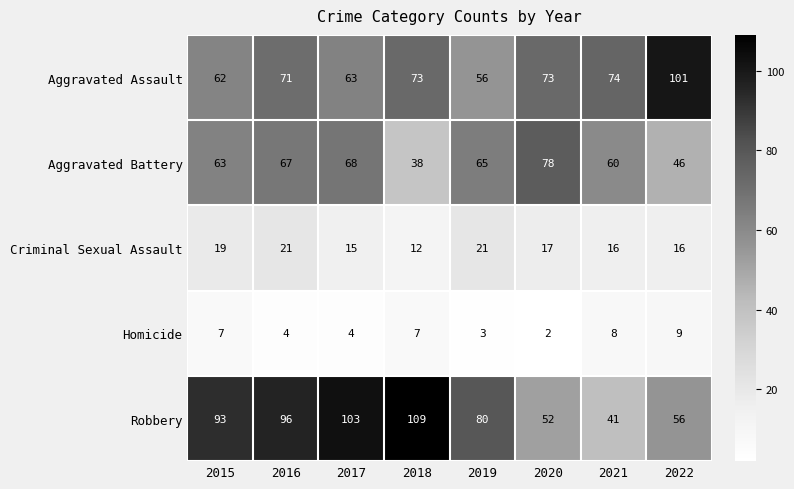

What is the difference between the highest and lowest values at 2021?

66